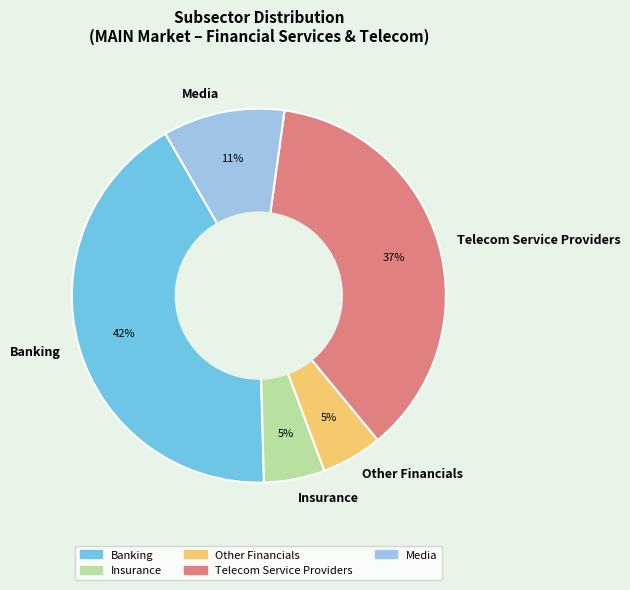

Which slice is the largest?

Banking